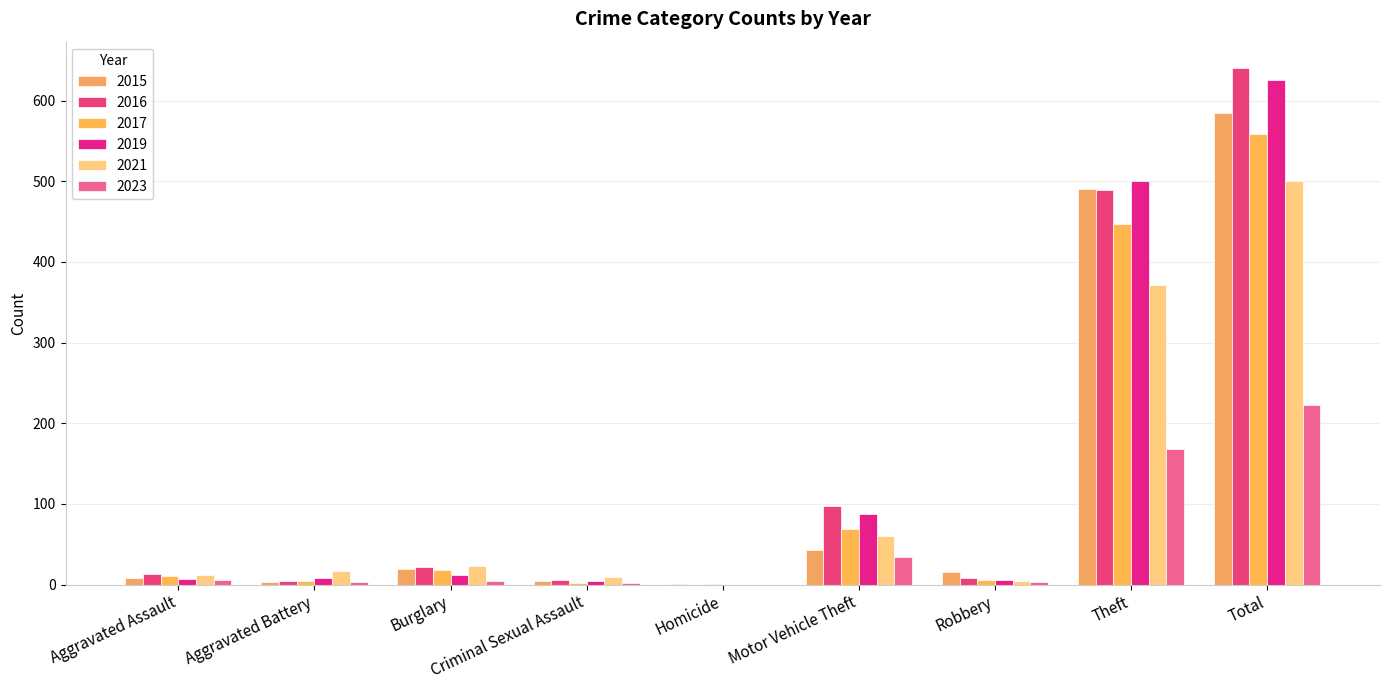

How many groups of bars are there?

9